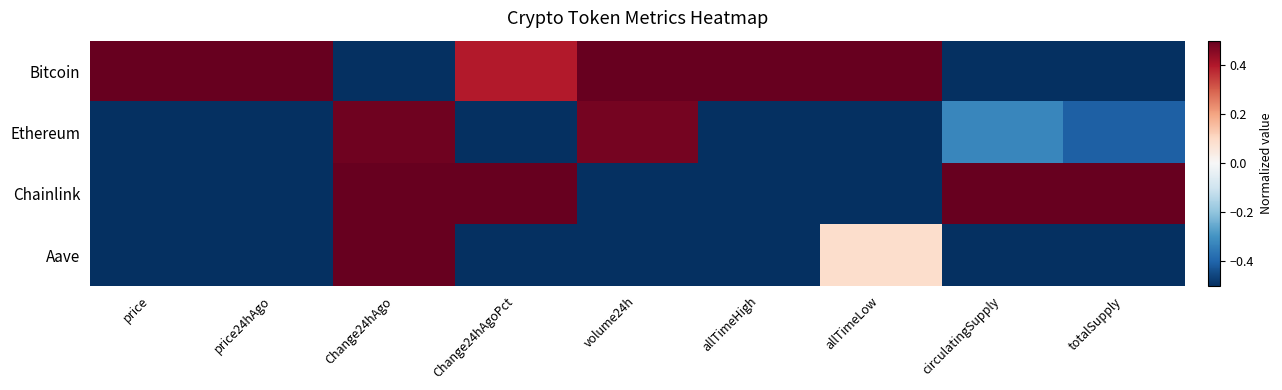

Which series has the largest range (max minus min)?

Bitcoin